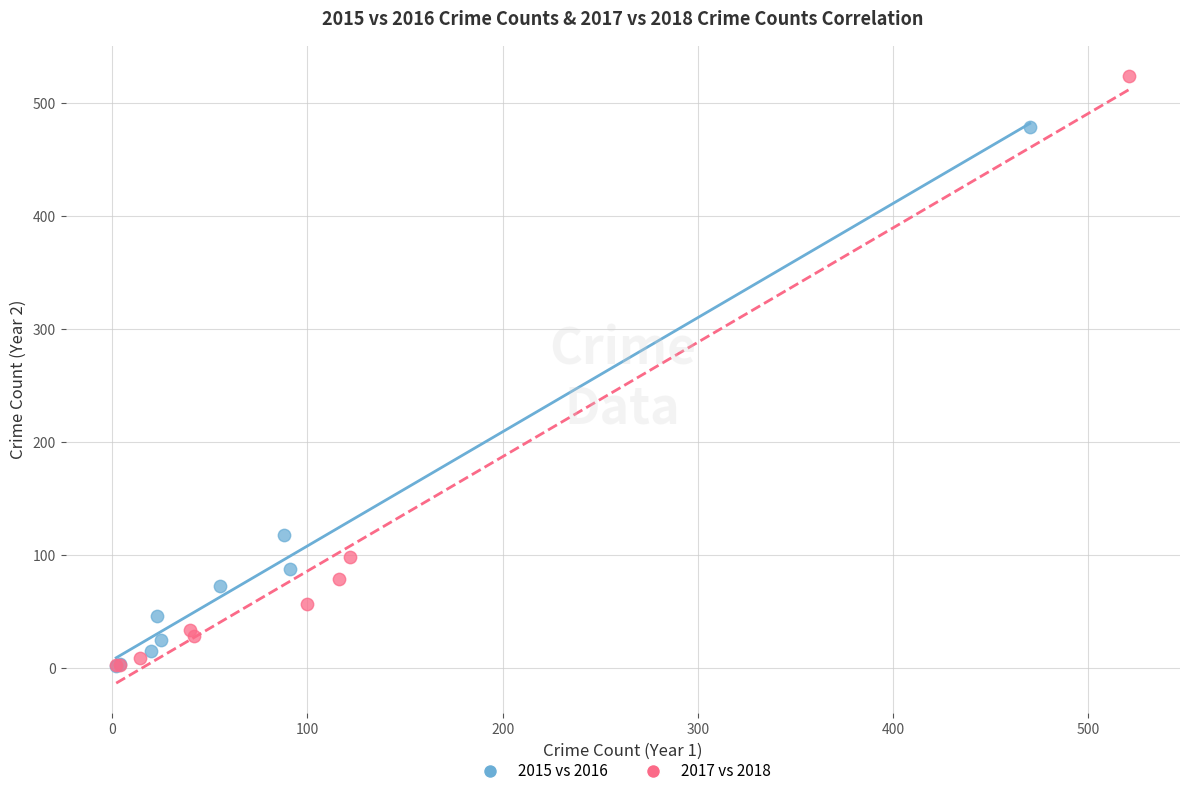

Which series has the largest Y range (max minus min)?

2017 vs 2018